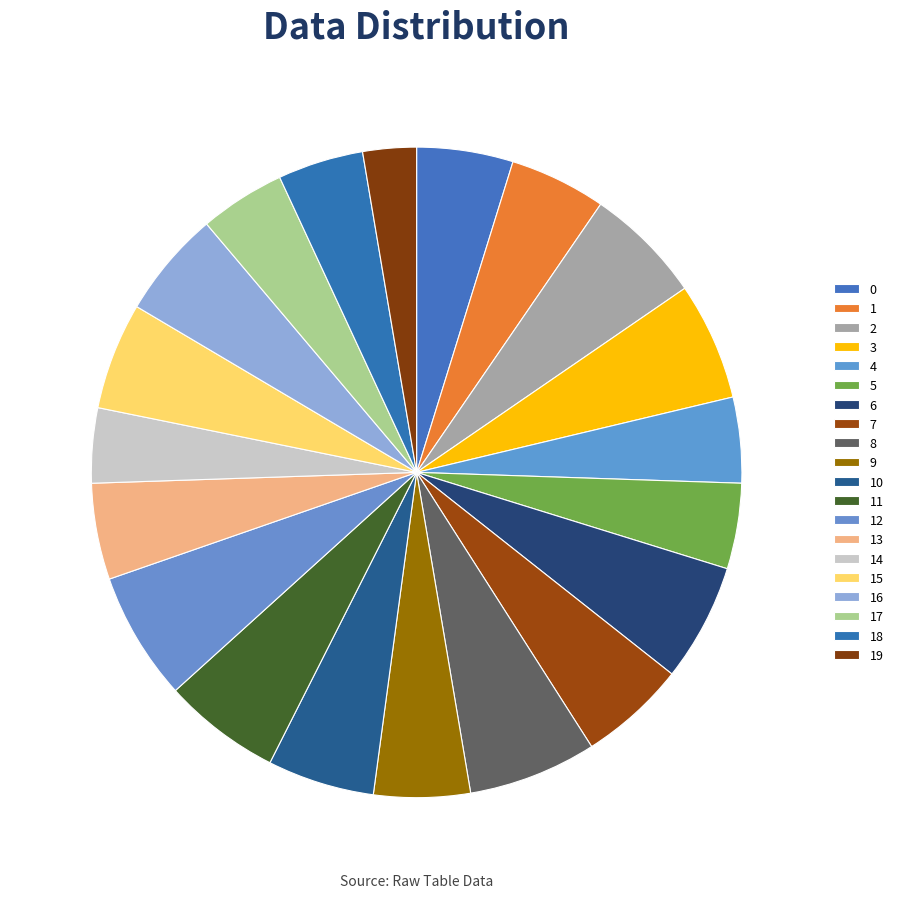

Is 4 the majority of the pie?

No